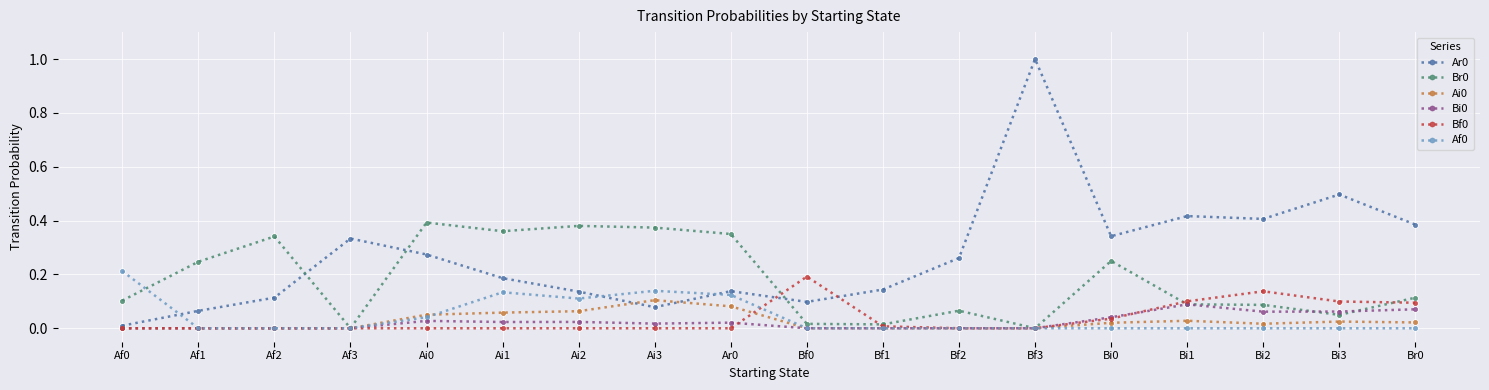

At how many categories does at least one series exceed 0?

18